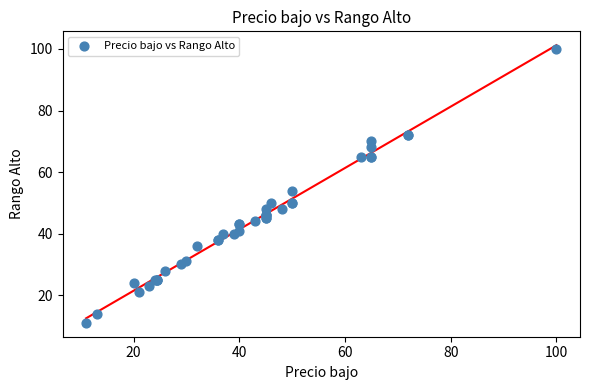

What Y value in the scatter plot is closest to 55?

54.0